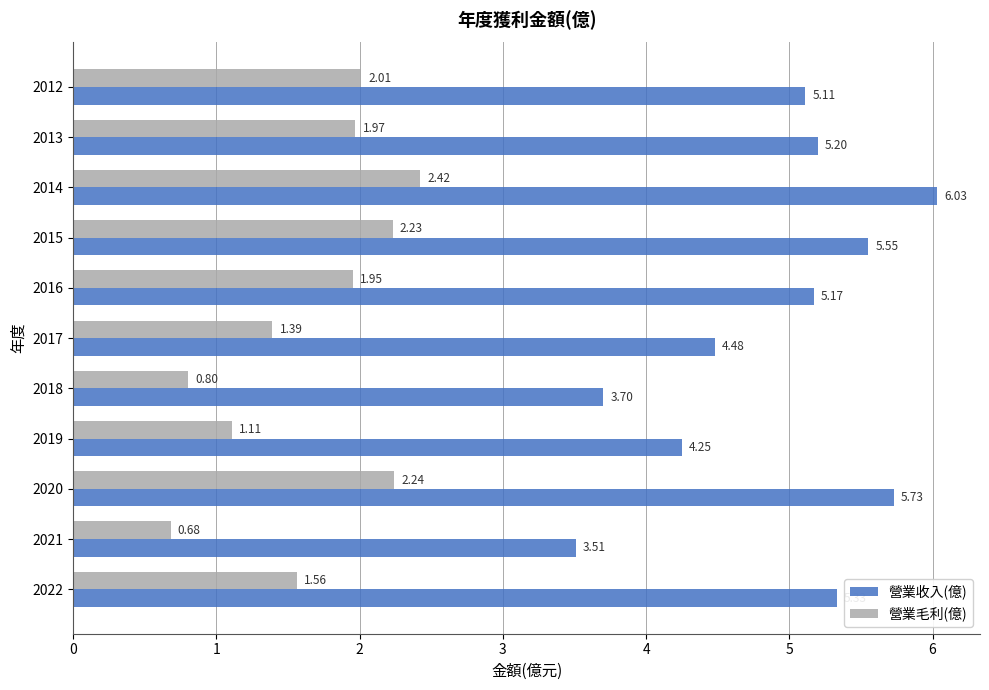

List the labels in order of 營業毛利(億) value, smallest first.

2021, 2018, 2019, 2017, 2022, 2016, 2013, 2012, 2015, 2020, 2014